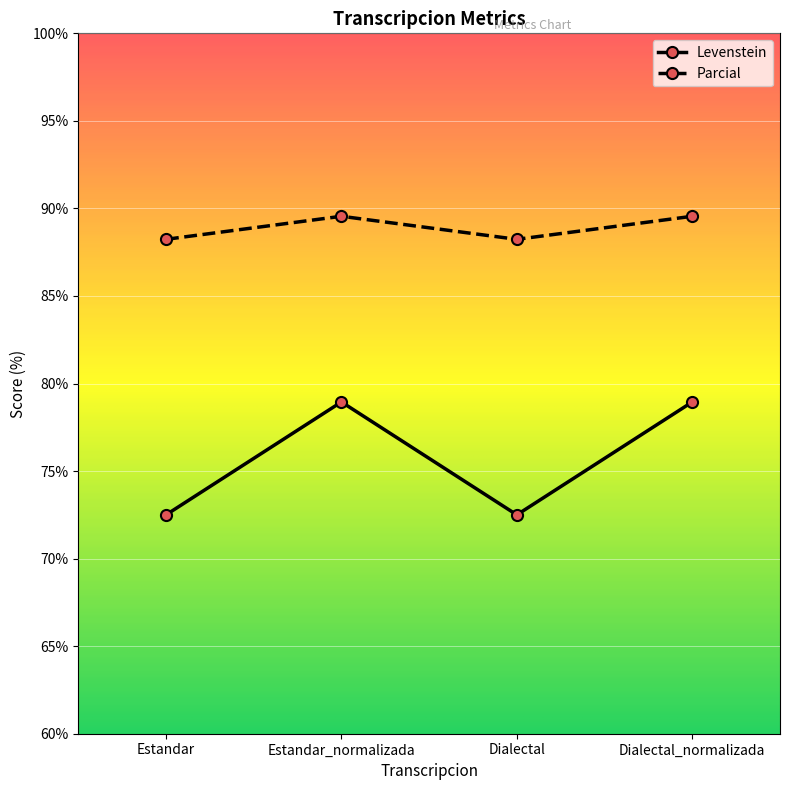

Which series has the widest spread of values?

Levenstein